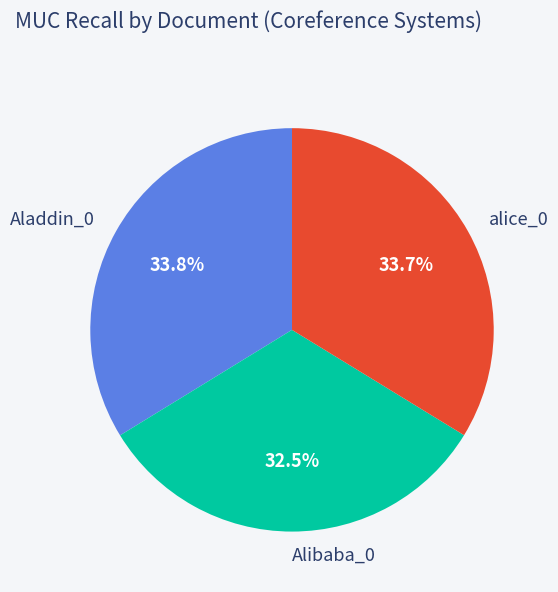

What percentage do alice_0 and Aladdin_0 together represent?

67.5%